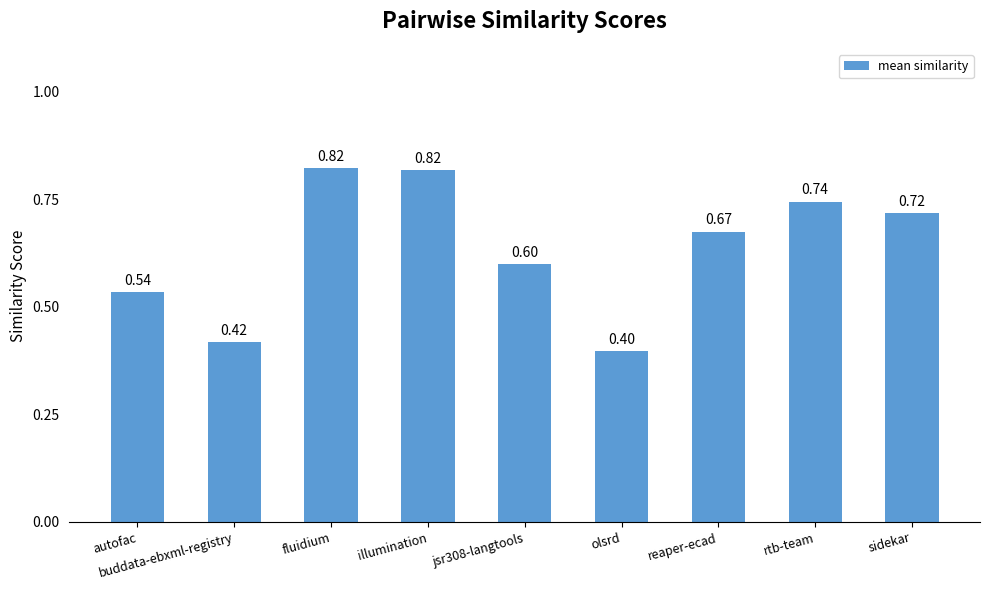

Where is the data nearest to the value 0?

olsrd